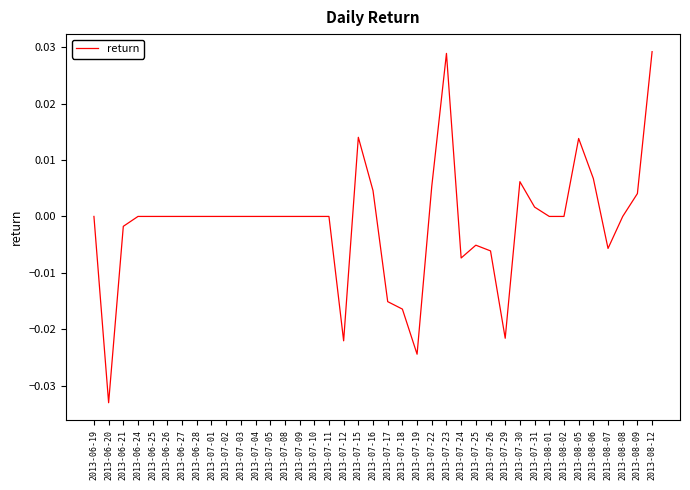

Which has a higher value, 2013-07-30 or 2013-08-08?

2013-07-30